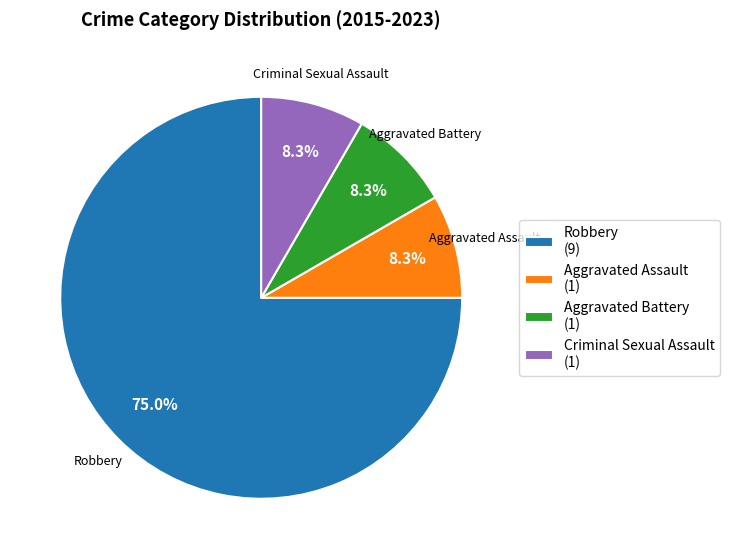

How many segments does this pie chart have?

4